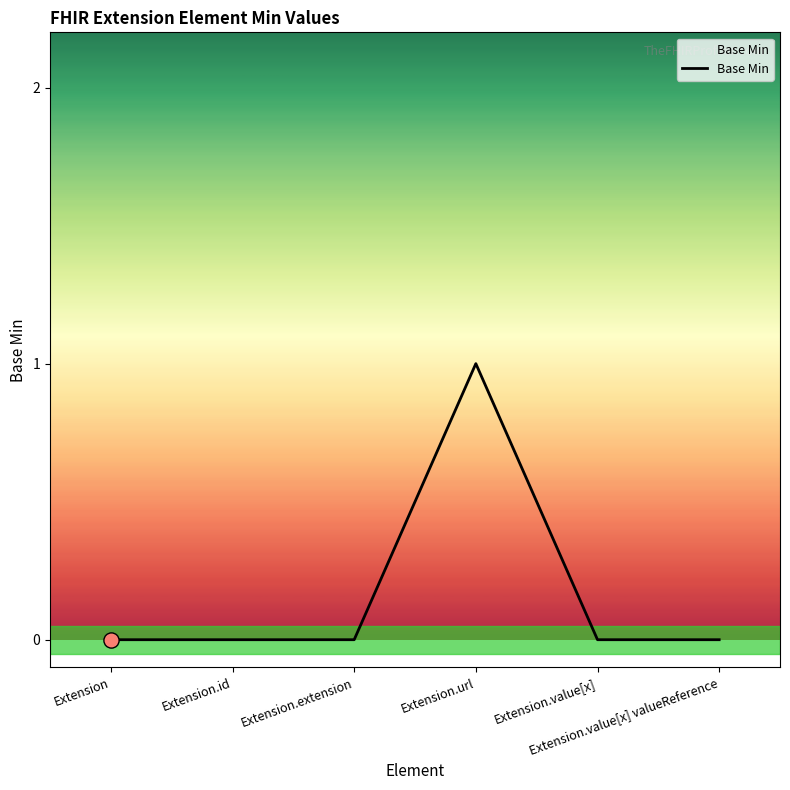

True or false: there are more than 0 points higher than both neighbors.

True